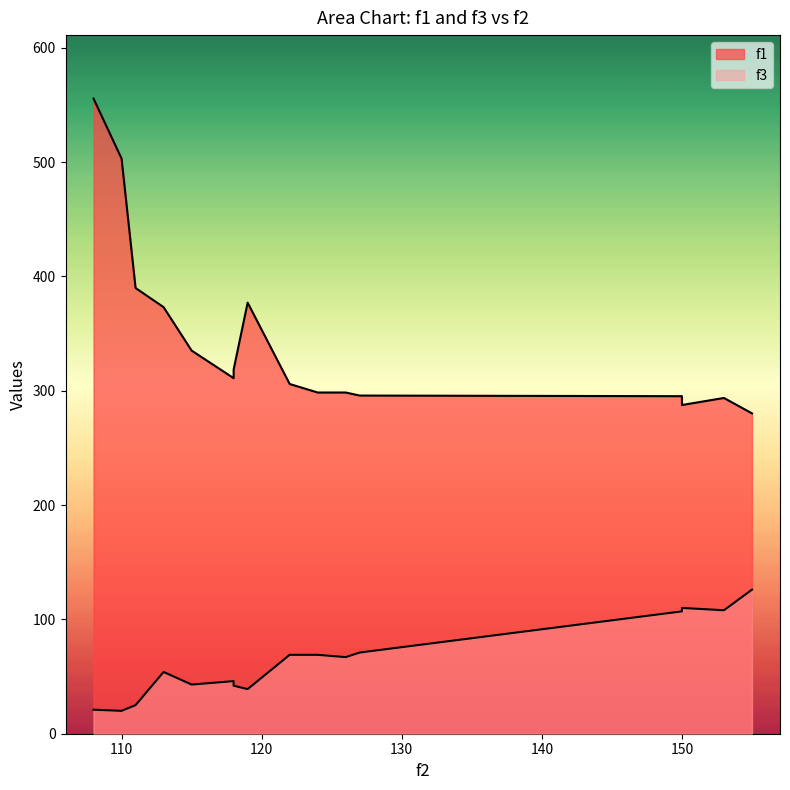

What is the total value across all series at 118?

356.9